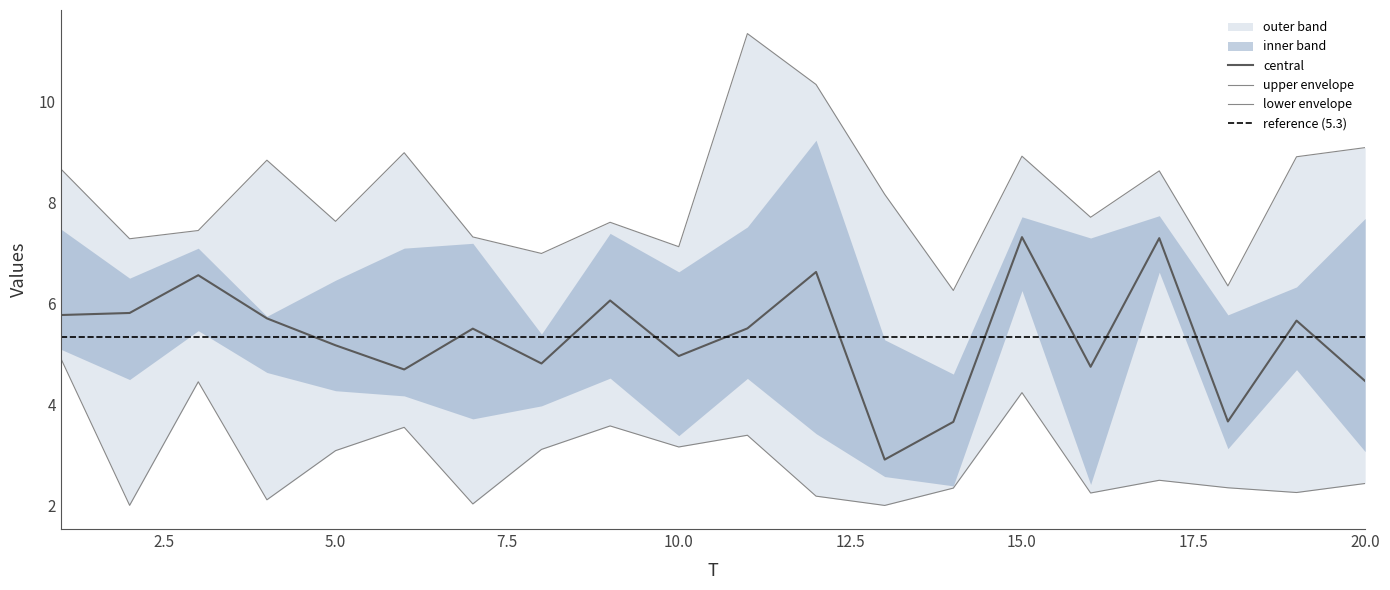

True or false: central has a value of 4.5 at 20.0.

True